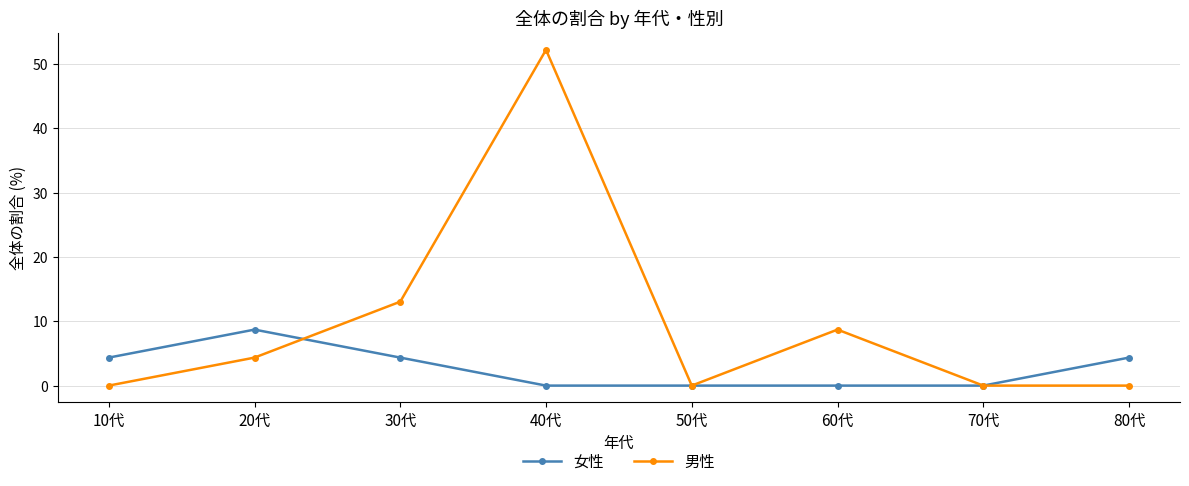

Rank the series by their average value, from lowest to highest.

女性, 男性